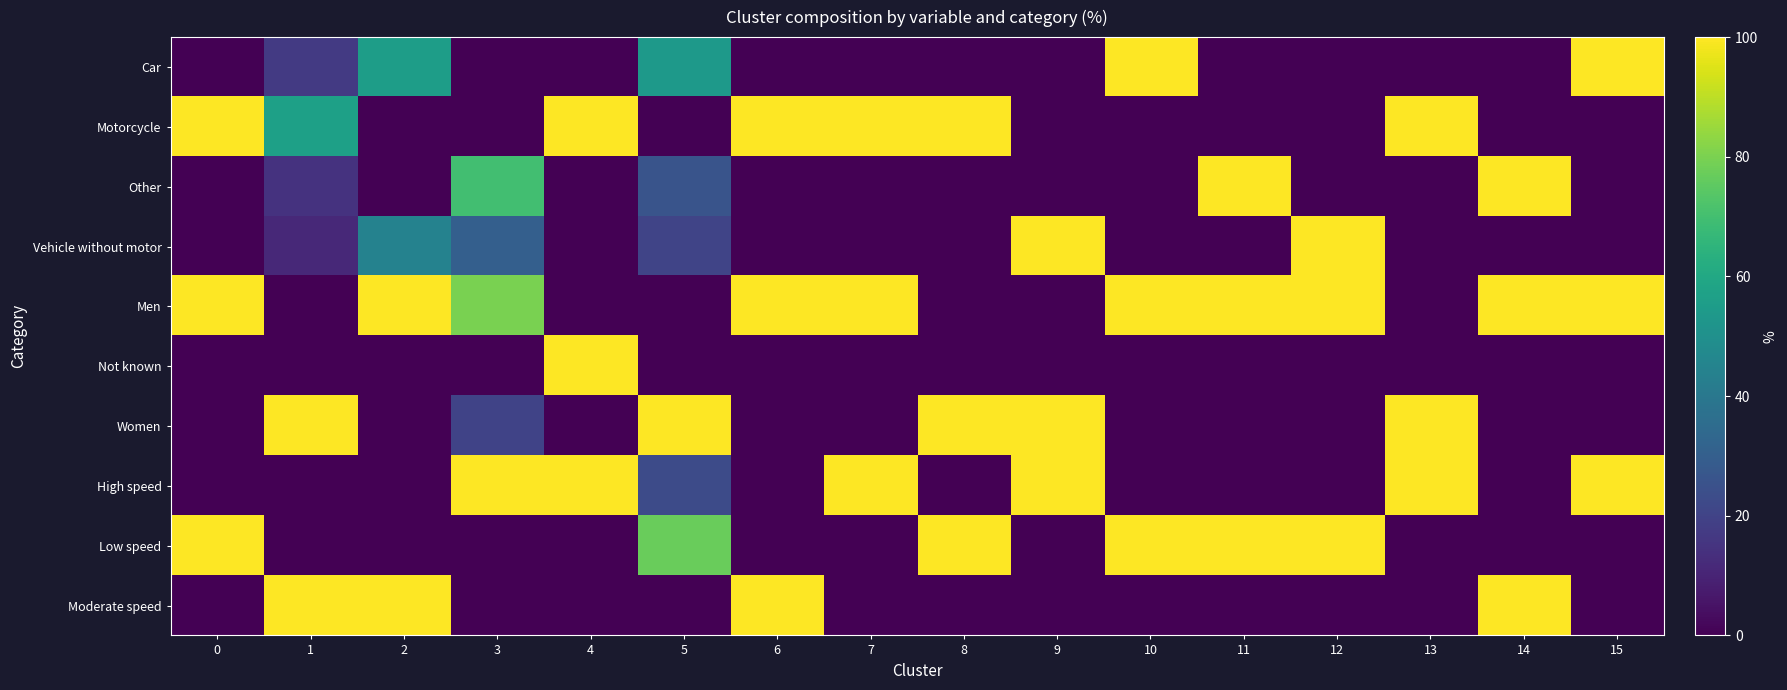

Reading left to right, list all the values displayed in this chart.

row_0: 0=0.0	1=16.9	2=55.5	3=0.0	4=0.0	5=53.6	6=0.0	7=0.0	8=0.0	9=0.0	10=100.0	11=0.0	12=0.0	13=0.0	14=0.0	15=100.0
row_1: 0=100.0	1=56.9	2=0.0	3=0.0	4=100.0	5=0.0	6=100.0	7=100.0	8=100.0	9=0.0	10=0.0	11=0.0	12=0.0	13=100.0	14=0.0	15=0.0
row_2: 0=0.0	1=14.7	2=0.0	3=69.6	4=0.0	5=25.9	6=0.0	7=0.0	8=0.0	9=0.0	10=0.0	11=100.0	12=0.0	13=0.0	14=100.0	15=0.0
row_3: 0=0.0	1=11.5	2=44.5	3=30.4	4=0.0	5=20.5	6=0.0	7=0.0	8=0.0	9=100.0	10=0.0	11=0.0	12=100.0	13=0.0	14=0.0	15=0.0
row_4: 0=100.0	1=0.0	2=99.8	3=79.7	4=0.0	5=0.0	6=100.0	7=100.0	8=0.0	9=0.0	10=100.0	11=99.8	12=100.0	13=0.0	14=100.0	15=100.0
row_5: 0=0.0	1=0.0	2=0.2	3=0.0	4=100.0	5=0.0	6=0.0	7=0.0	8=0.0	9=0.0	10=0.0	11=0.2	12=0.0	13=0.0	14=0.0	15=0.0
row_6: 0=0.0	1=100.0	2=0.0	3=20.3	4=0.0	5=100.0	6=0.0	7=0.0	8=100.0	9=100.0	10=0.0	11=0.0	12=0.0	13=100.0	14=0.0	15=0.0
row_7: 0=0.0	1=0.0	2=0.0	3=100.0	4=100.0	5=22.7	6=0.0	7=100.0	8=0.0	9=100.0	10=0.0	11=0.0	12=0.0	13=100.0	14=0.0	15=100.0
row_8: 0=100.0	1=0.0	2=0.0	3=0.0	4=0.0	5=77.3	6=0.0	7=0.0	8=100.0	9=0.0	10=100.0	11=100.0	12=100.0	13=0.0	14=0.0	15=0.0
row_9: 0=0.0	1=100.0	2=100.0	3=0.0	4=0.0	5=0.0	6=100.0	7=0.0	8=0.0	9=0.0	10=0.0	11=0.0	12=0.0	13=0.0	14=100.0	15=0.0